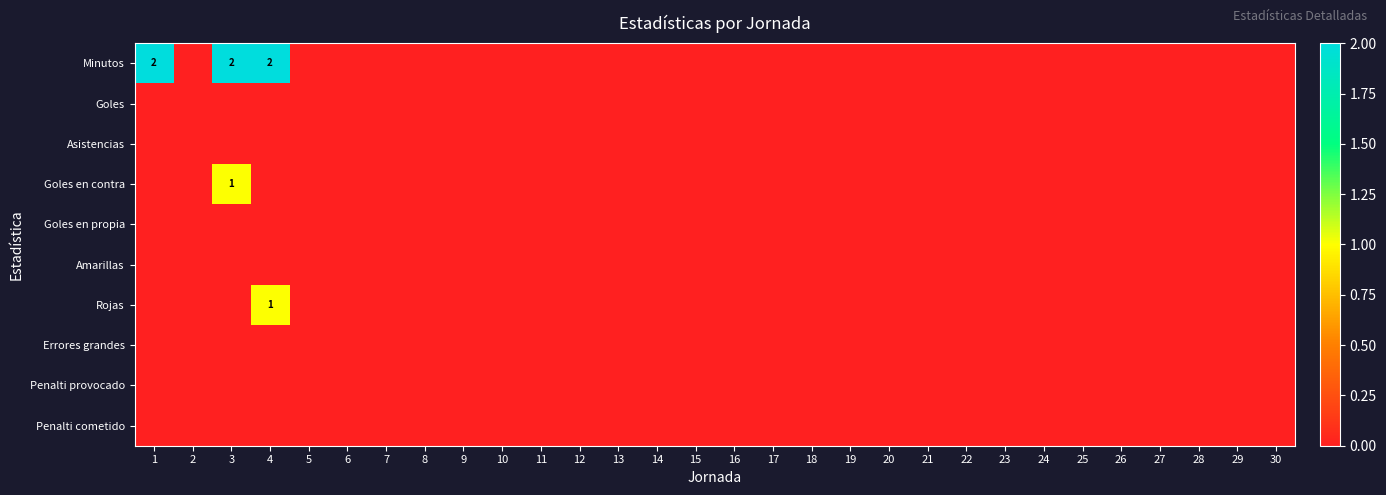

What is the maximum value shown in the chart?

2